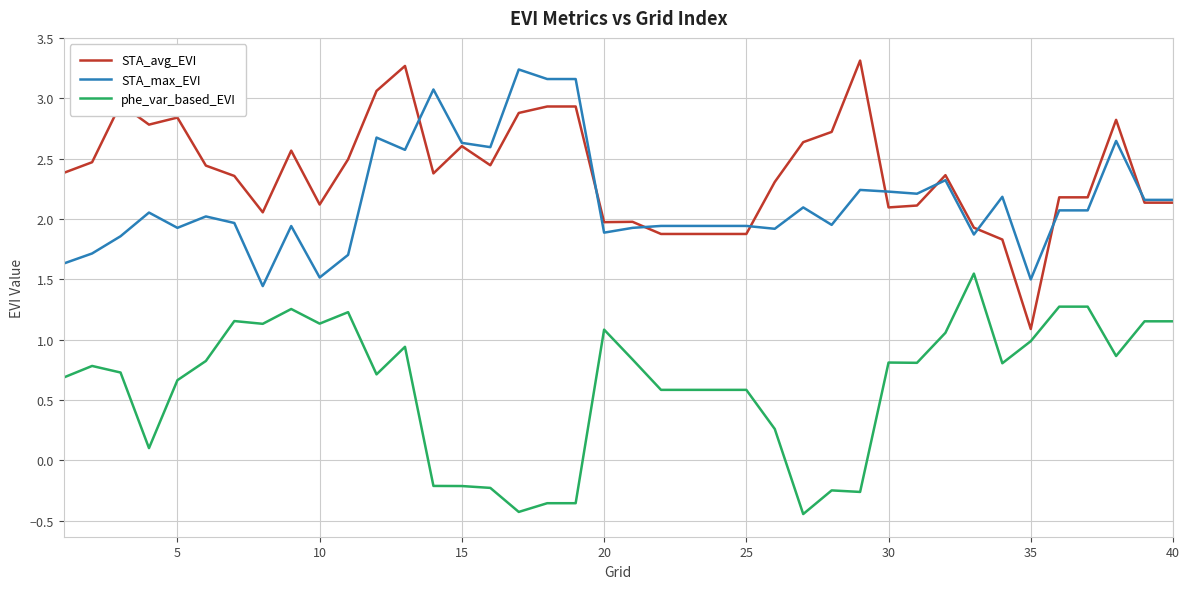

At how many categories does at least one series exceed 2?

32